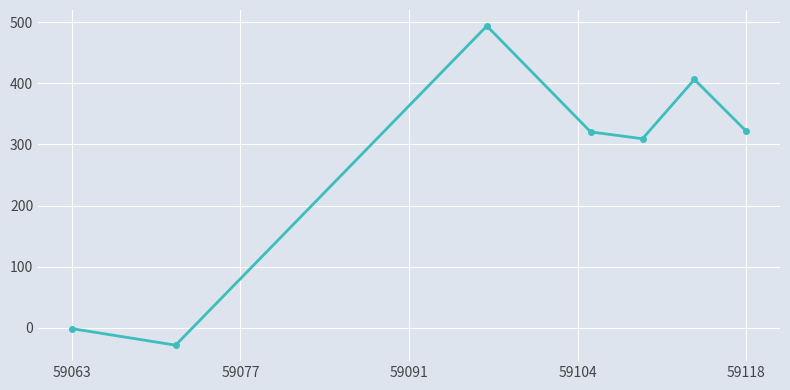

How many interior local valleys (lower than both neighbors) does the data have?

2